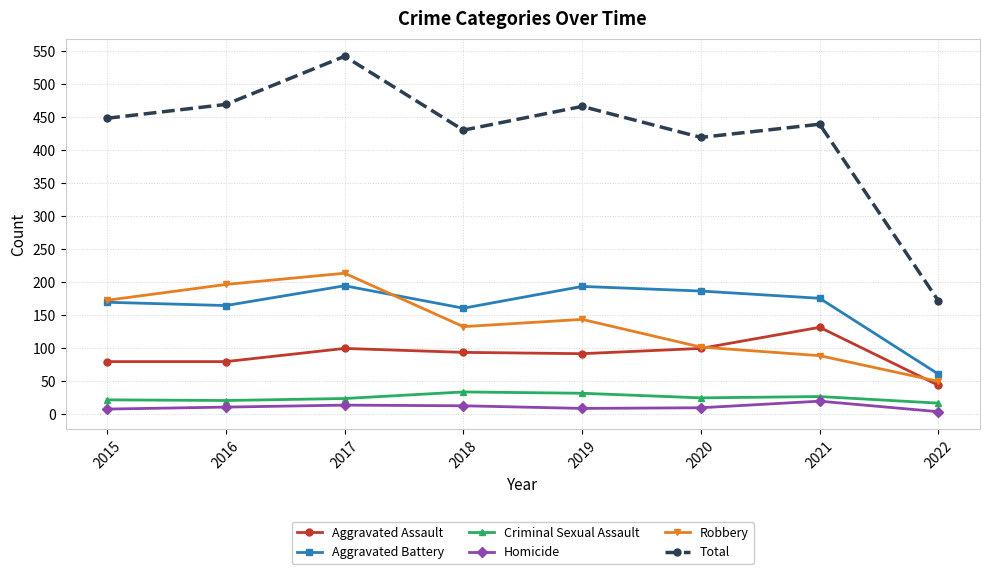

True or false: Aggravated Battery and Homicide intersect in this chart.

False